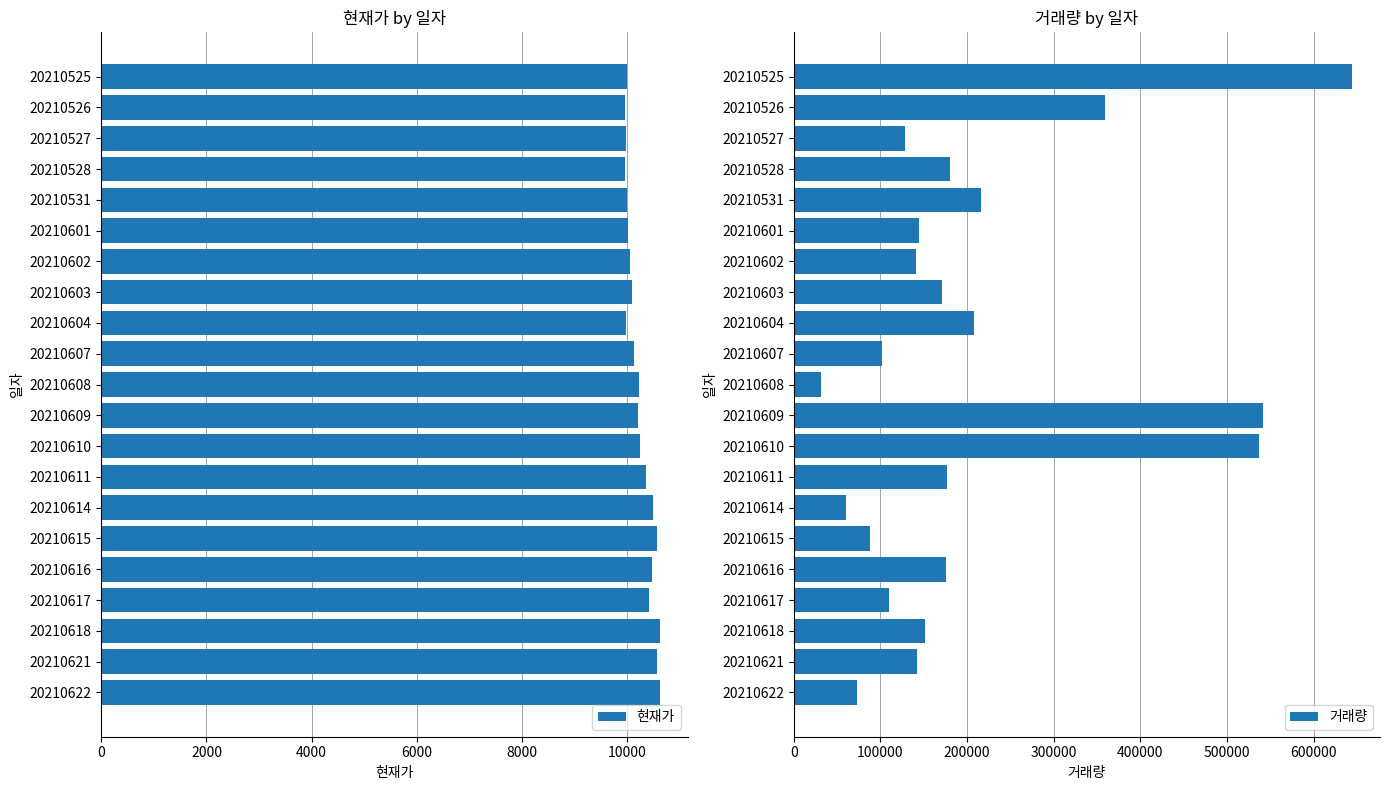

At how many categories does at least one series exceed 115366?

15